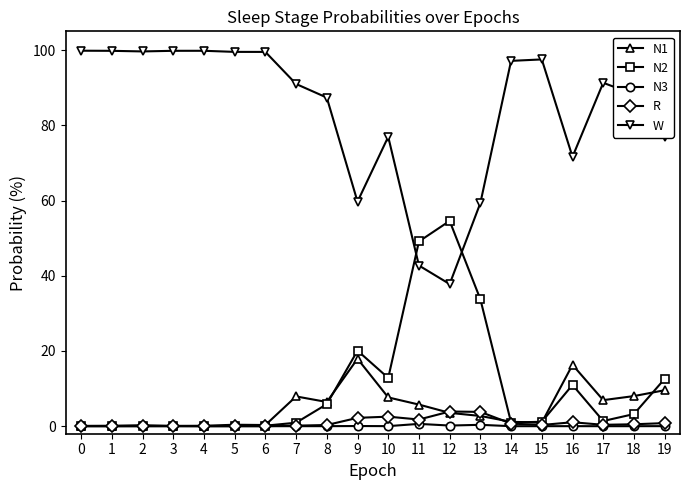

True or false: N1 has a value of 1.0 at 15.

True